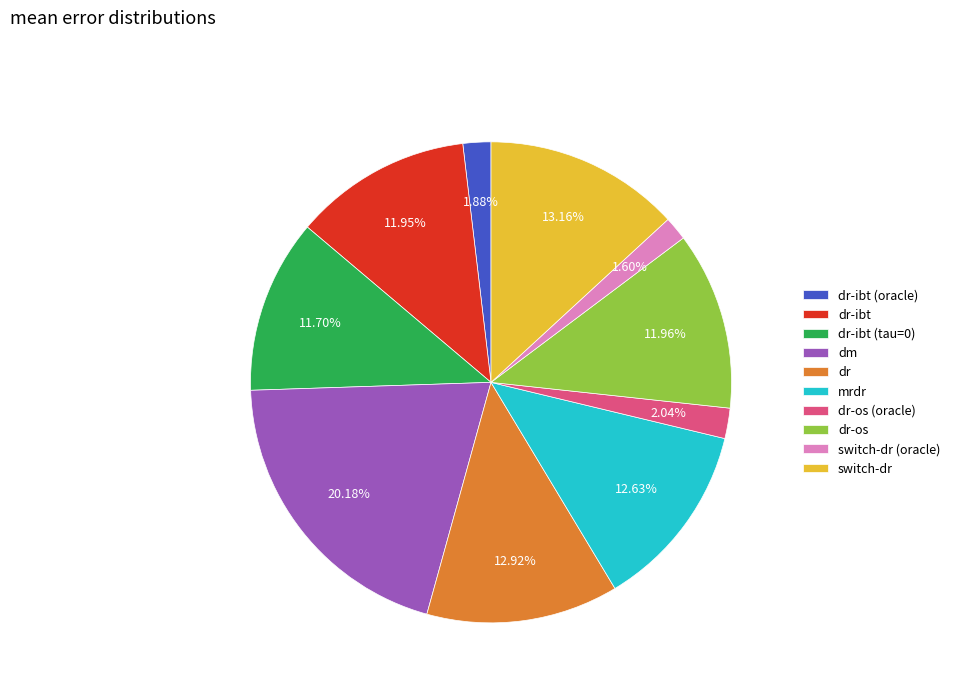

Is it true that dm is 35% of the pie?

False